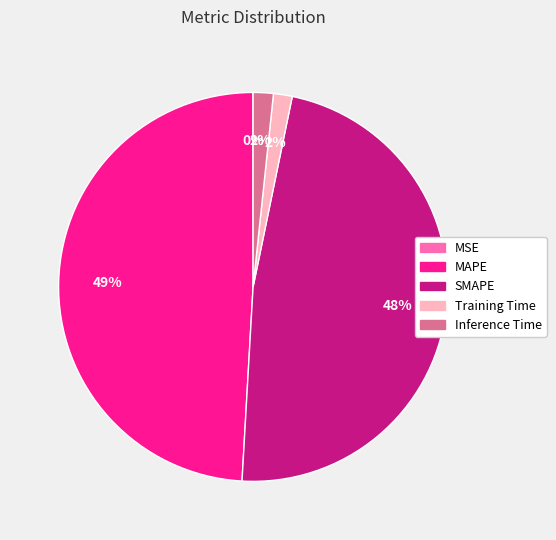

Combined, do MAPE and Inference Time account for over 50%?

Yes